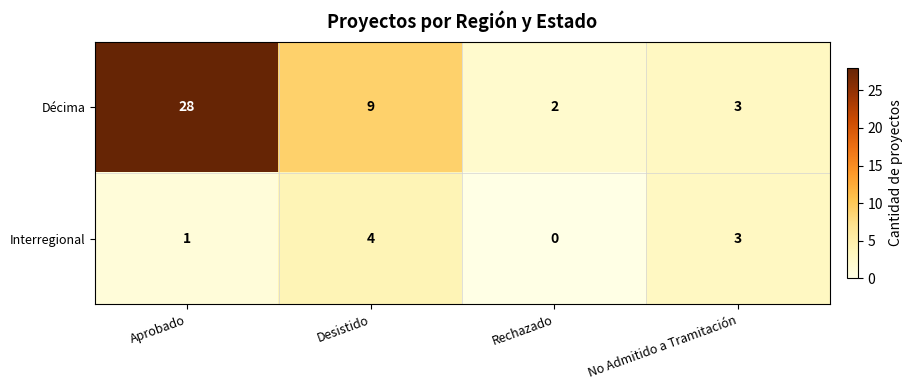

Which label corresponds to the largest value in the chart?

Aprobado